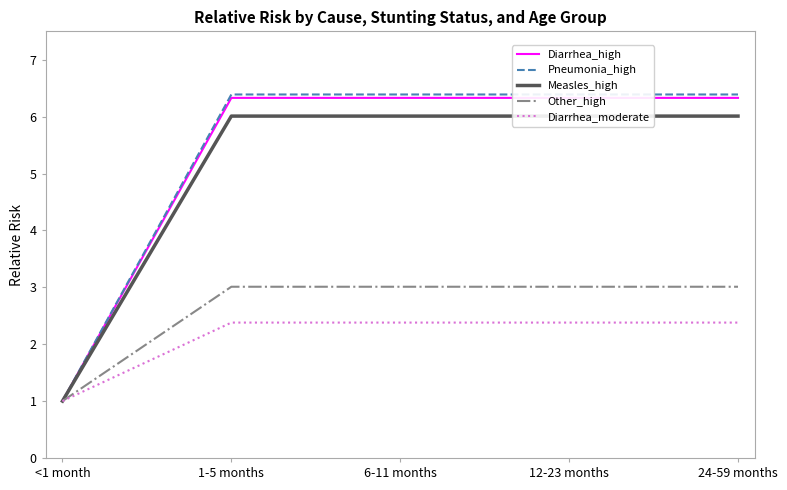

Reading left to right, what are all the values shown in this chart?

Diarrhea_high: 1.0	6.3	6.3	6.3	6.3
Pneumonia_high: 1.0	6.4	6.4	6.4	6.4
Measles_high: 1.0	6.0	6.0	6.0	6.0
Other_high: 1.0	3.0	3.0	3.0	3.0
Diarrhea_moderate: 1.0	2.4	2.4	2.4	2.4